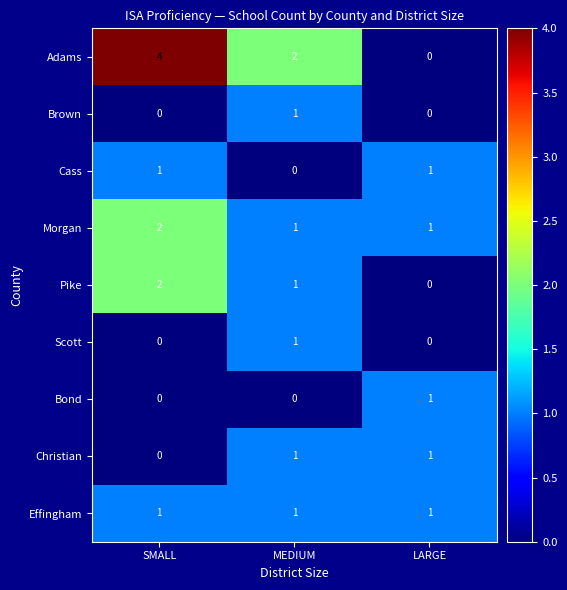

At which label does Scott reach its peak?

MEDIUM